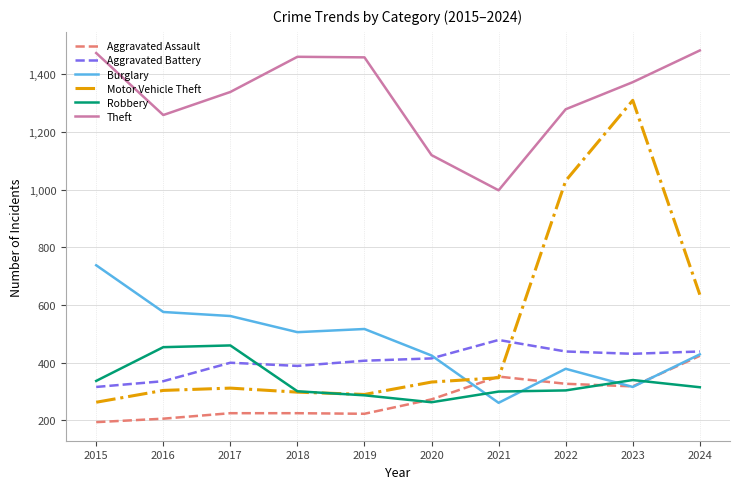

What is the total value across all series at 2016?

3135